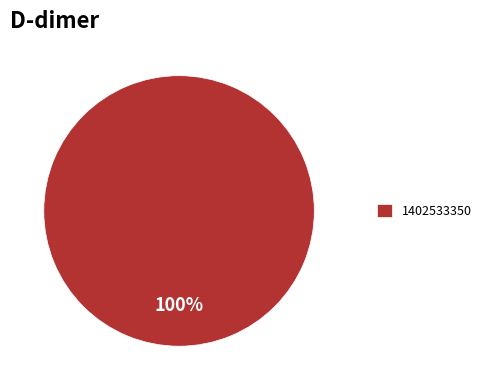

Rank the categories by value from lowest to highest.

1402533350